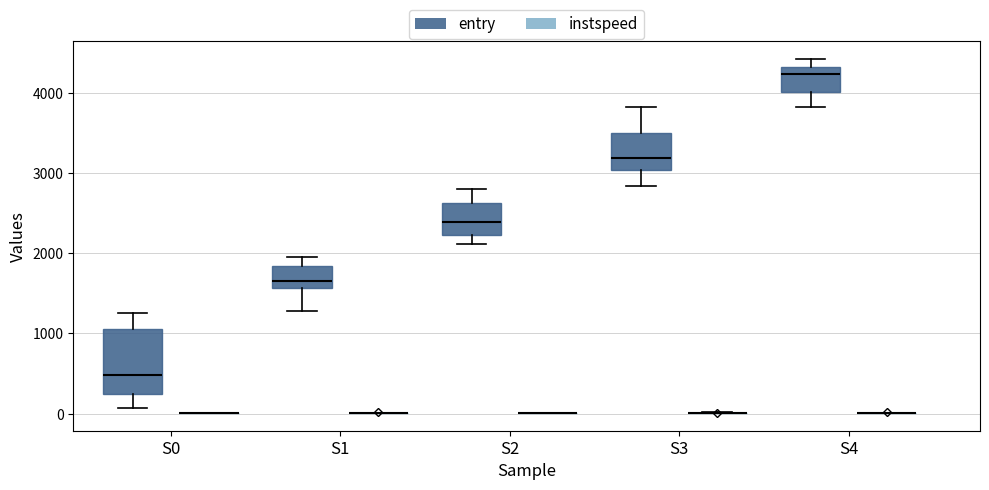

Which box is the tallest, from its lower edge to its upper edge?

S0 (entry)